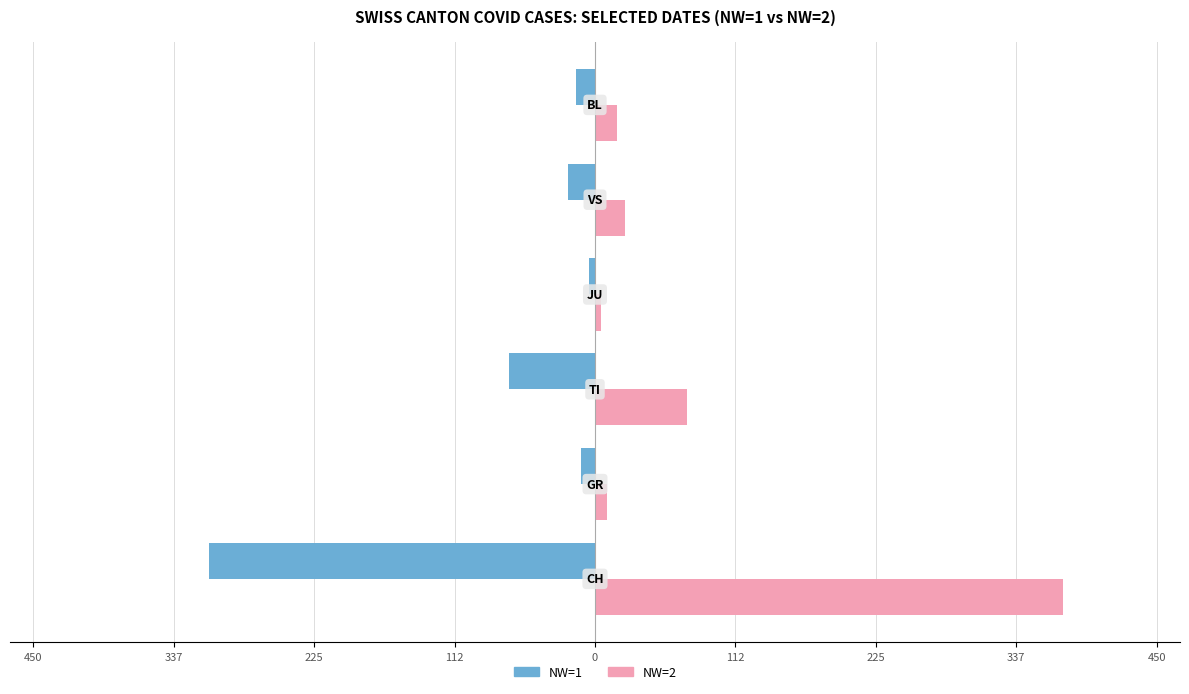

What are all the series names shown in the legend?

NW=1, NW=2